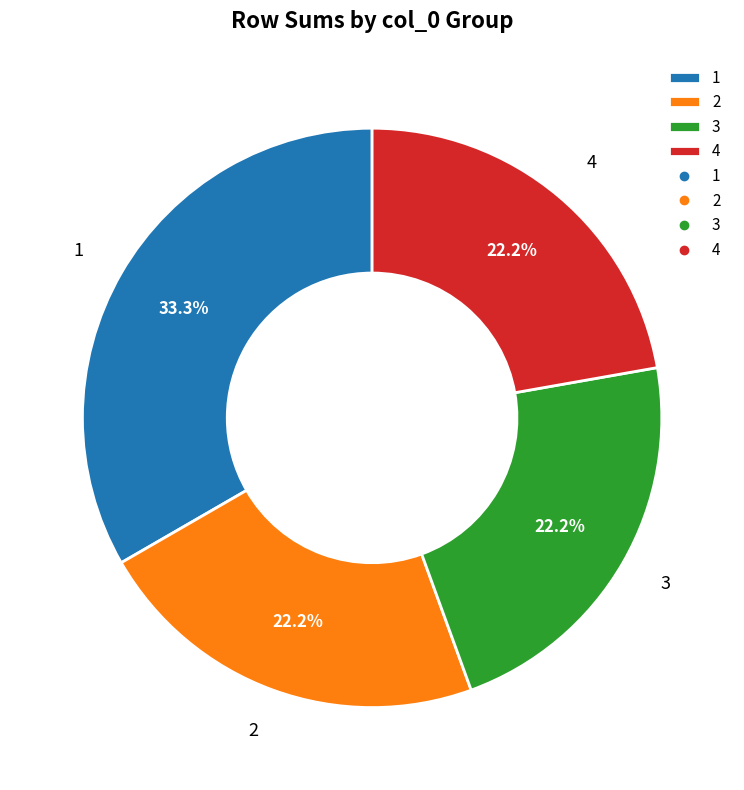

Does 3 represent more than half of the total?

No